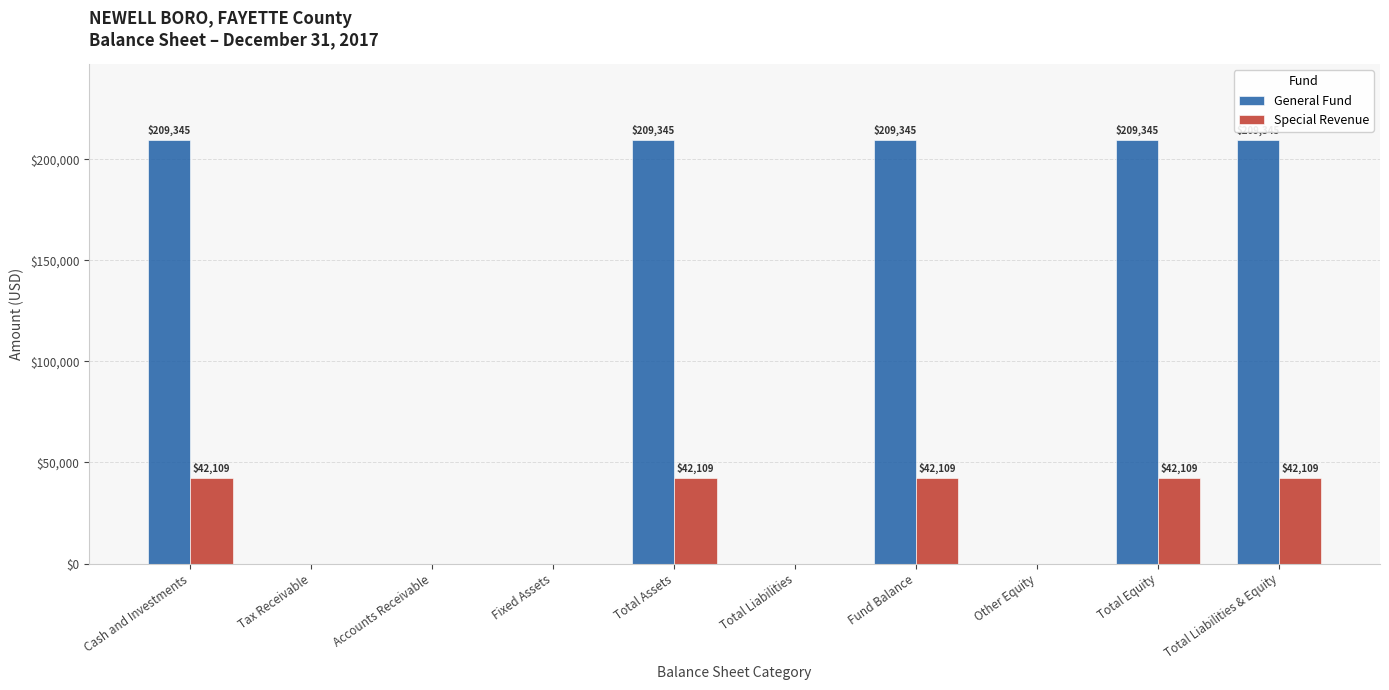

The Special Revenue series shows 42109 at Total Liabilities & Equity. True or false?

True